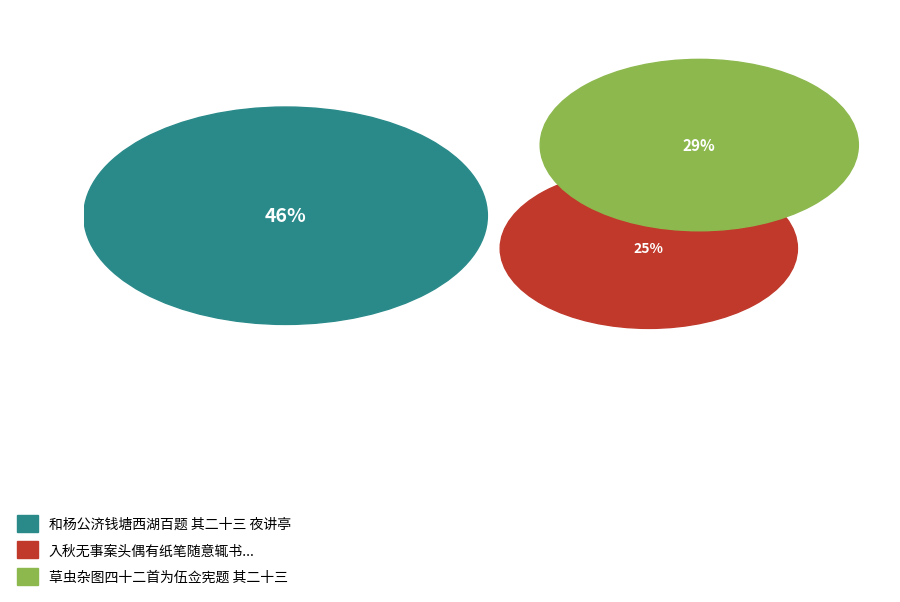

Is there any slice that represents more than half of the pie?

No